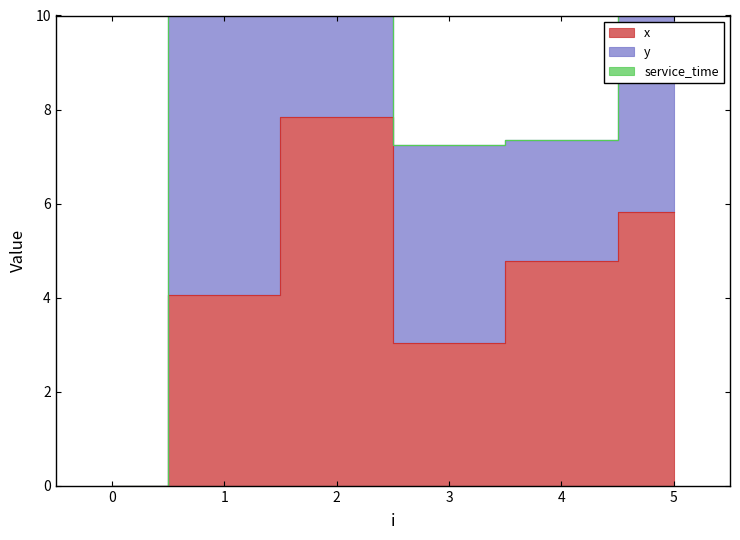

True or false: x and y intersect in this chart.

True